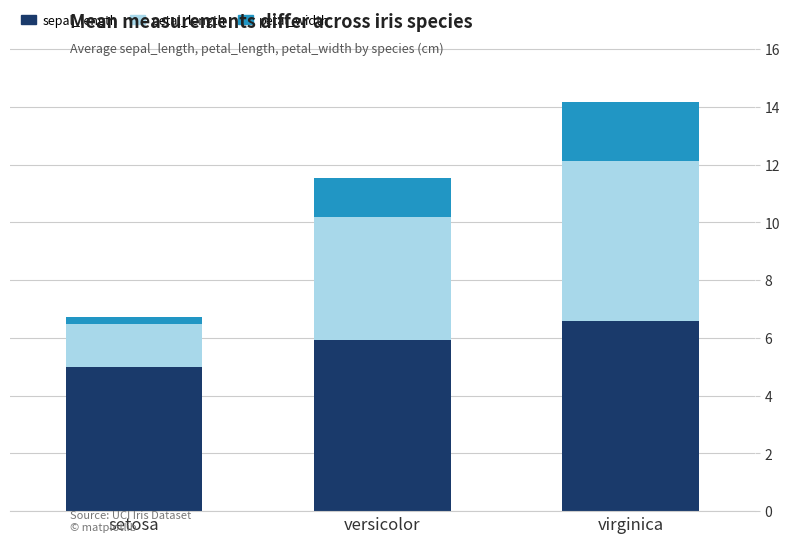

What is the difference between the sepal_length values at setosa and versicolor?

0.9